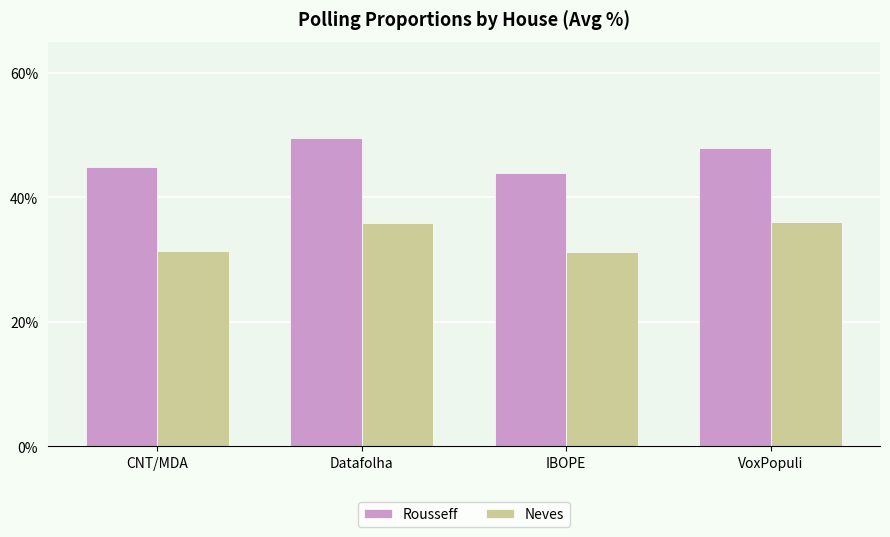

List the series in order of their overall mean, lowest first.

Neves, Rousseff